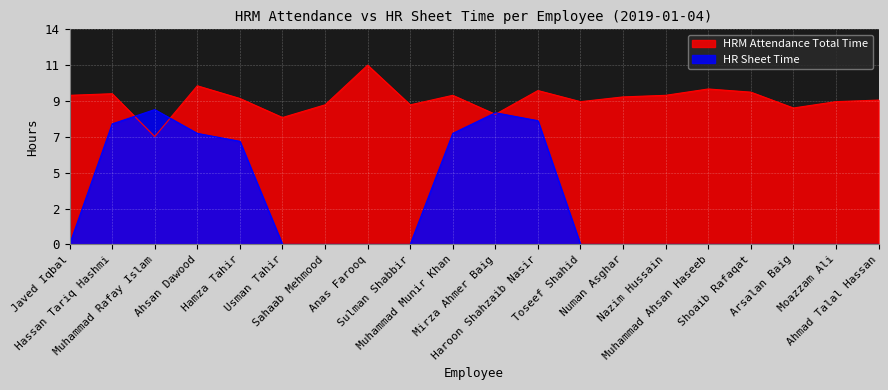

Which series changed the most between Ahsan Dawood and Muhammad Munir Khan?

HRM Attendance Total Time